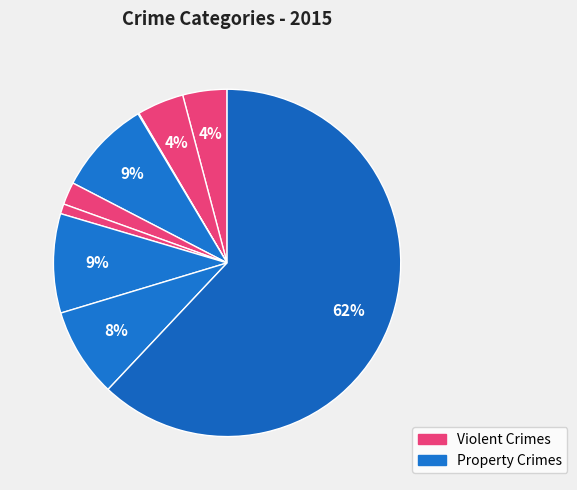

Is there any slice that represents more than half of the pie?

Yes